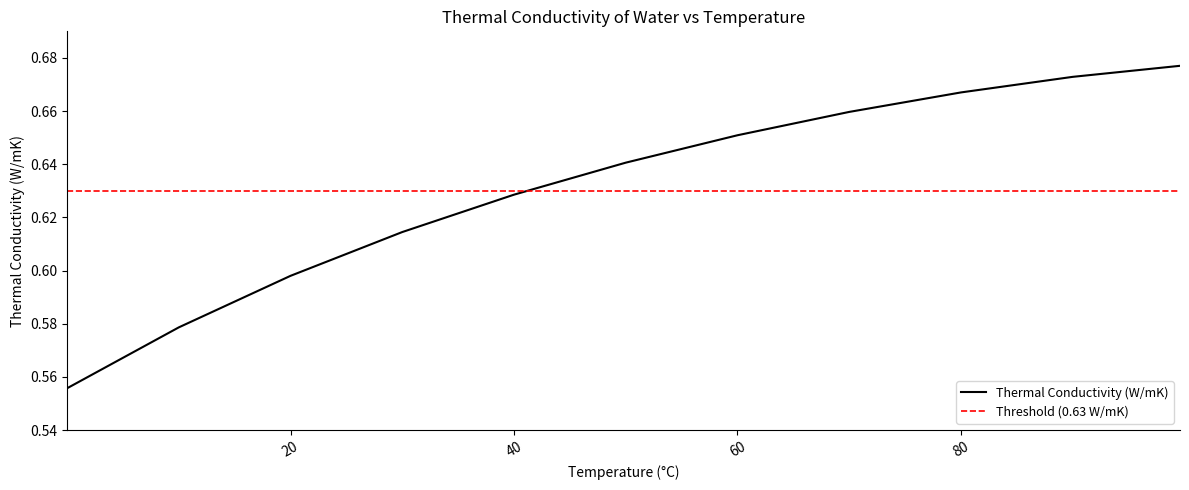

Is it true that the value at 20 is 0.6?

True